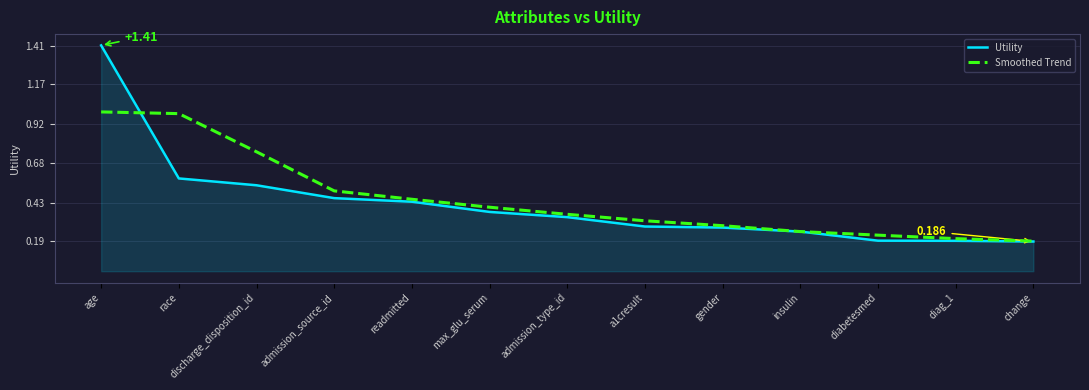

Is the value of Smoothed Trend at max_glu_serum greater than the value of Utility at diabetesmed?

Yes